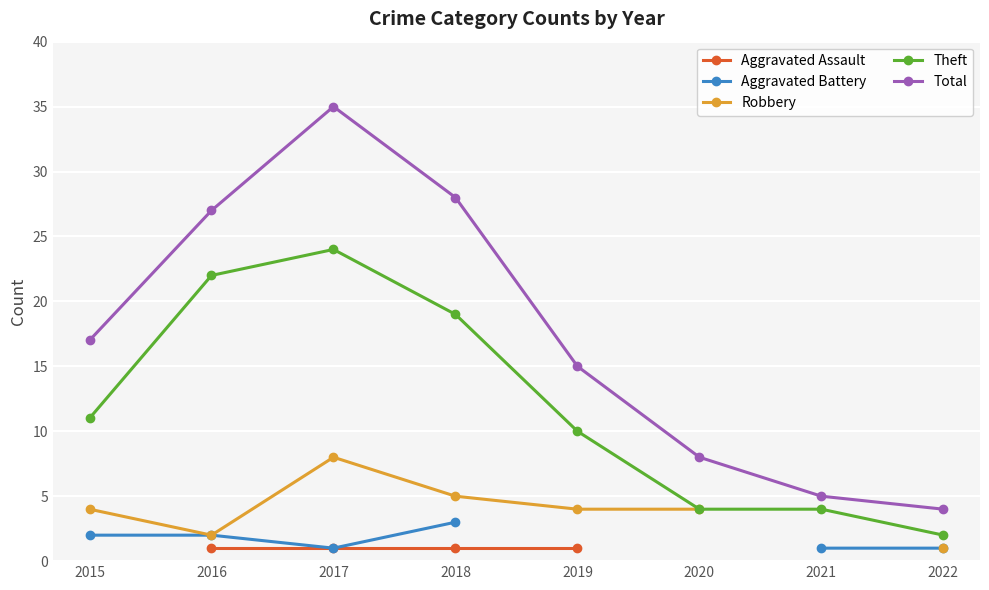

Rank the categories by Theft value from highest to lowest.

2017, 2016, 2018, 2015, 2019, 2020, 2021, 2022